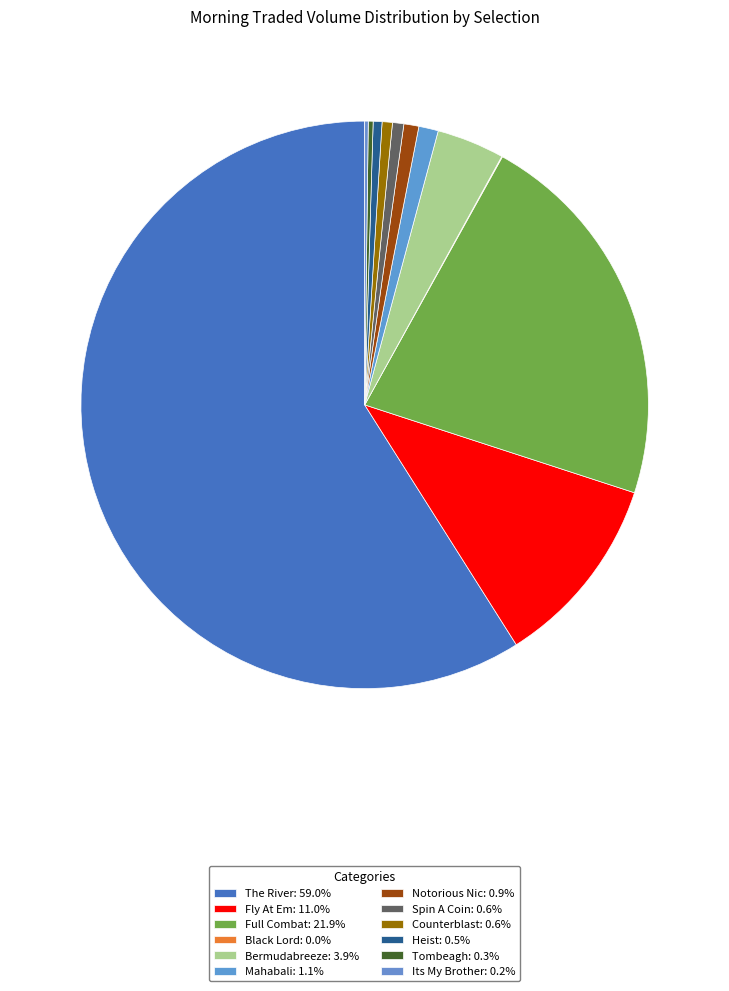

What percentage is the Mahabali slice, to the nearest percent?

1%